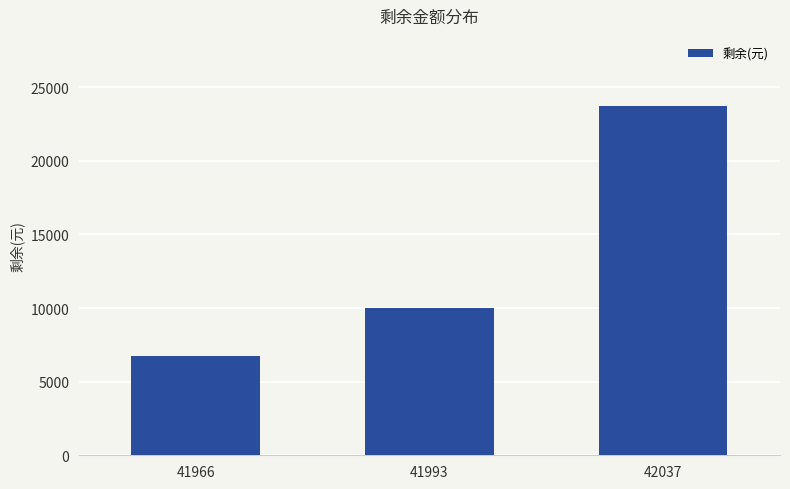

Reading left to right, transcribe all the data shown in this chart.

6753.6	9988.0	23739.4